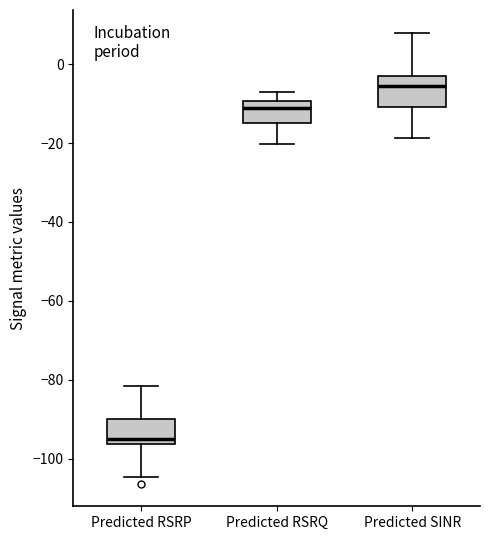

Reading left to right, read every box against the y-axis: the position of its median line, the range the box covers, and the ends of its whiskers. The values are not printed on the chart, so give them approximately, as read against the axis.

Predicted RSRP: median -96 (just above the box's lower edge), box -96 to -90, whiskers -104 to -82
Predicted RSRQ: median -12, box -14 to -10, whiskers -20 to -8
Predicted SINR: median -6, box -10 to -4, whiskers -18 to 8